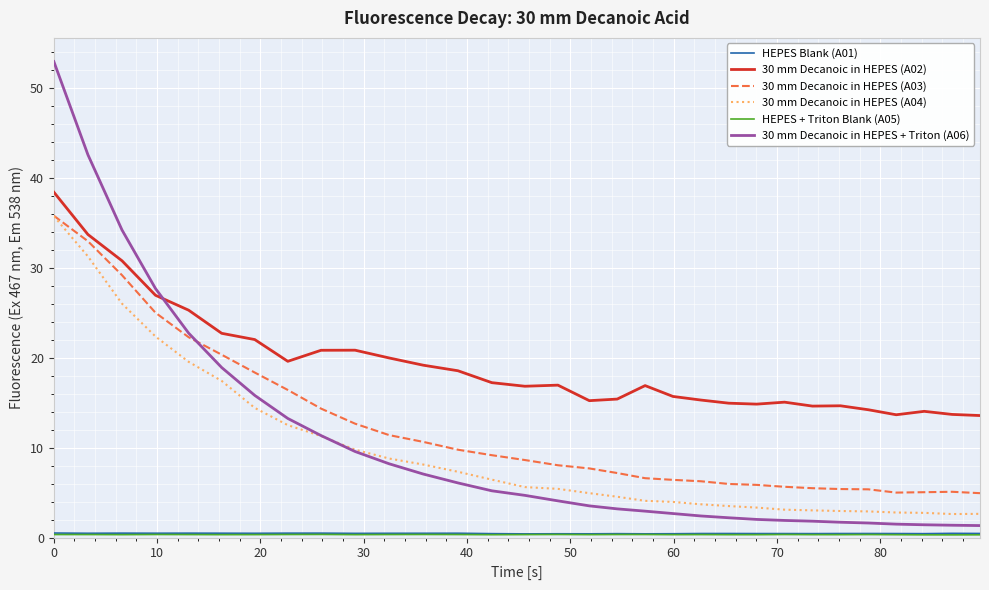

What is the average value of the 30 mm Decanoic in HEPES (A04) series?

9.4